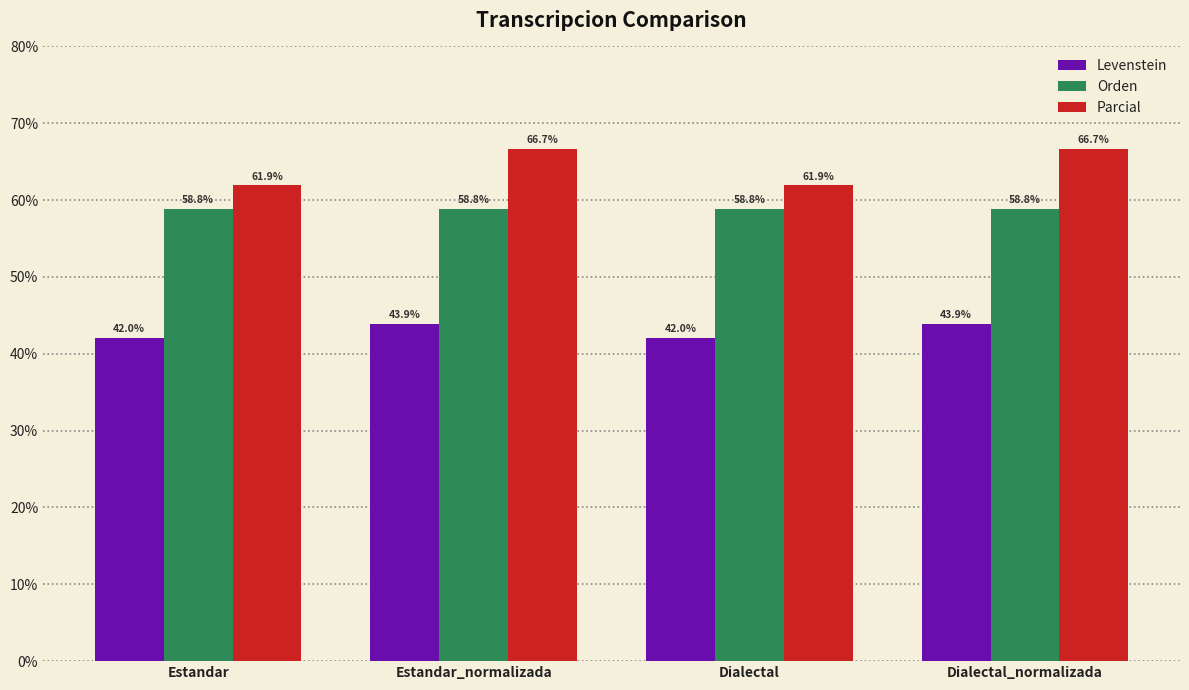

What is the minimum value shown in the chart?

42.0